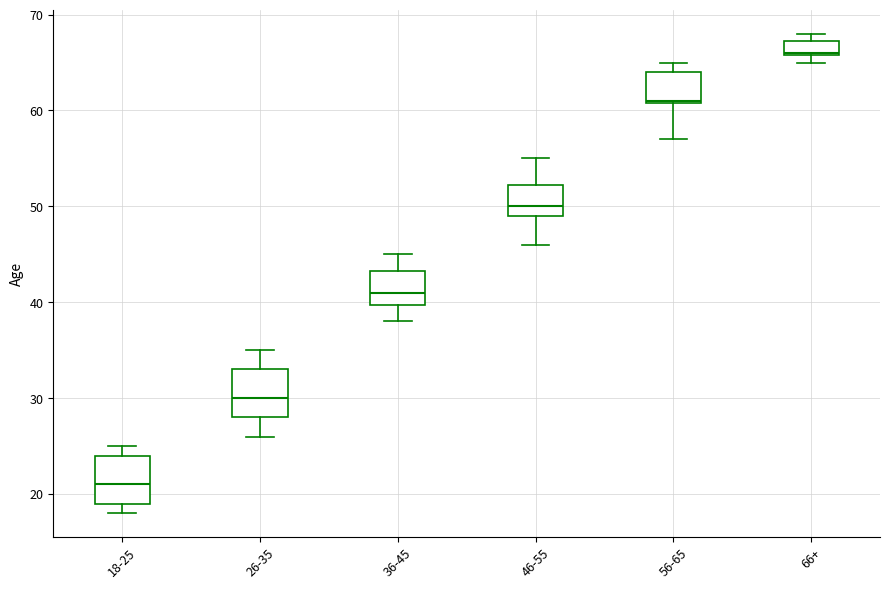

Reading left to right, read every box against the y-axis: the position of its median line, the range the box covers, and the ends of its whiskers. The values are not printed on the chart, so give them approximately, as read against the axis.

18-25: median 21, box 19 to 24, whiskers 18 to 25
26-35: median 30, box 28 to 33, whiskers 26 to 35
36-45: median 41, box 40 to 43, whiskers 38 to 45
46-55: median 50, box 49 to 52, whiskers 46 to 55
56-65: median 61, box 61 to 64, whiskers 57 to 65
66+: median 66, box 66 to 67, whiskers 65 to 68